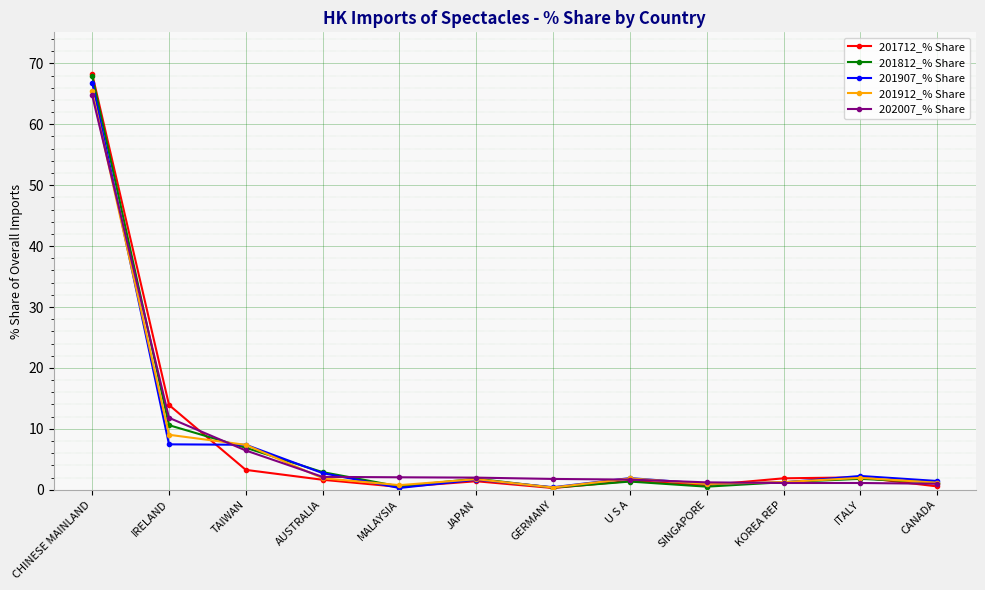

True or false: 201912_% Share has more than 1 points higher than both neighbors.

True